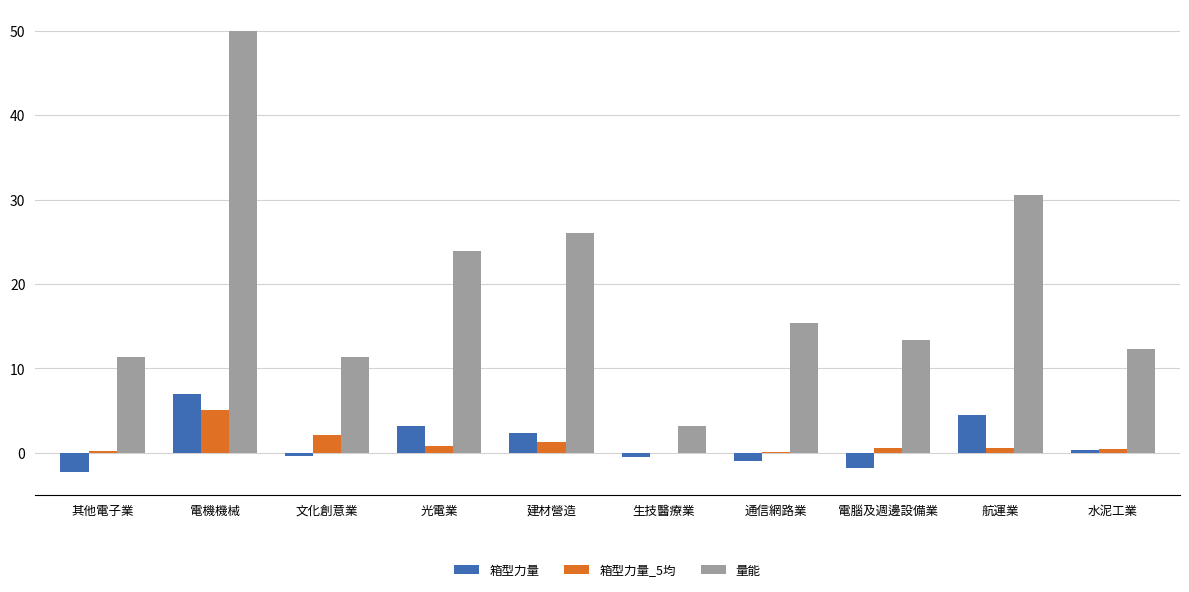

What is the sum of all 箱型力量_5均 values?

11.1